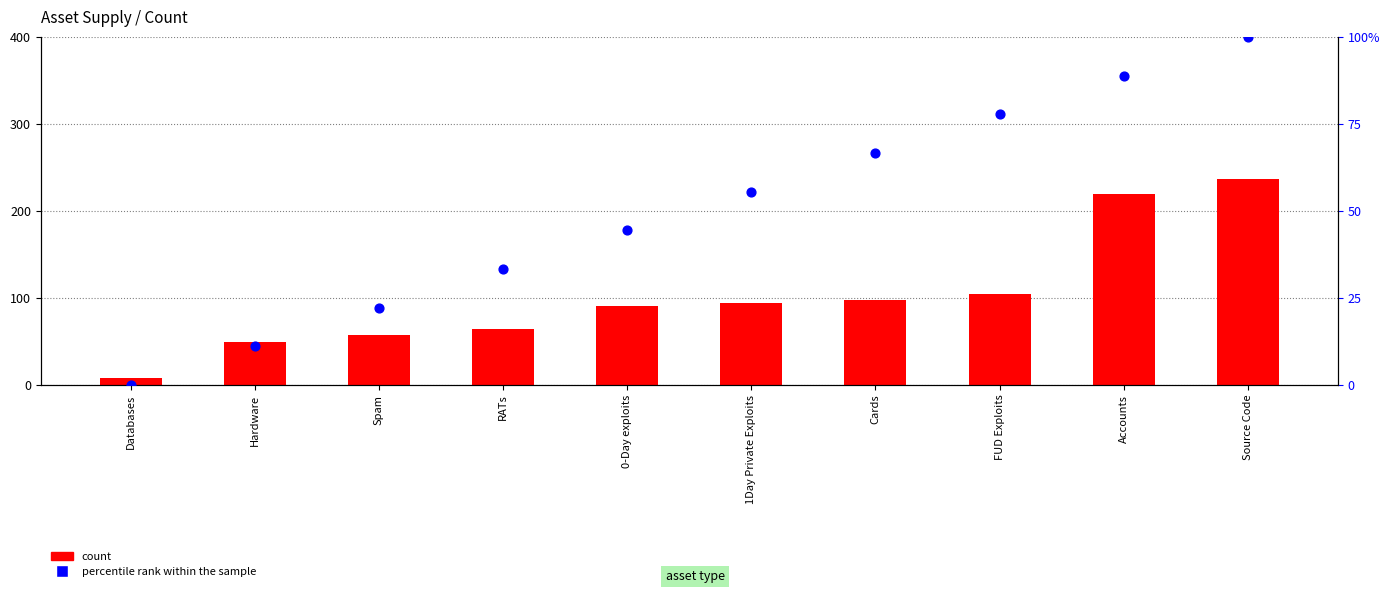

Which series has the largest Y range (max minus min)?

count